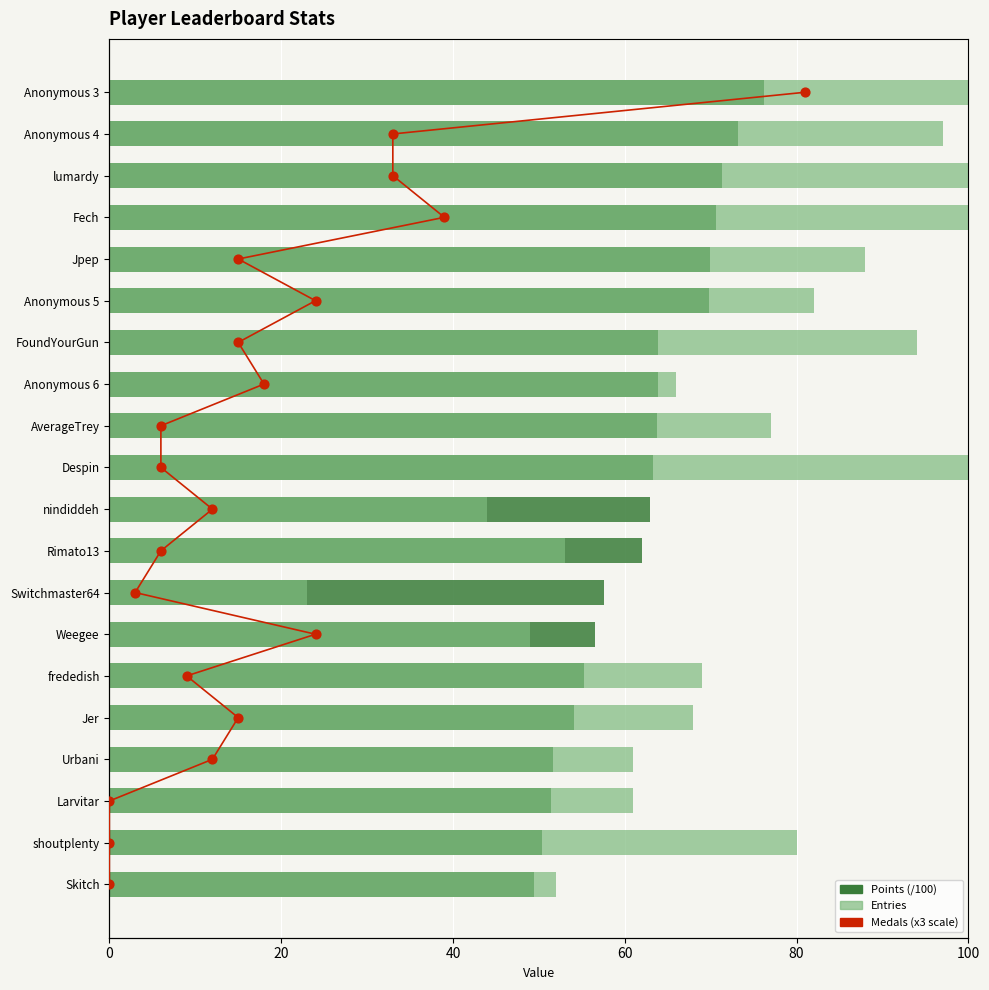

At how many categories does at least one series exceed 70?

10